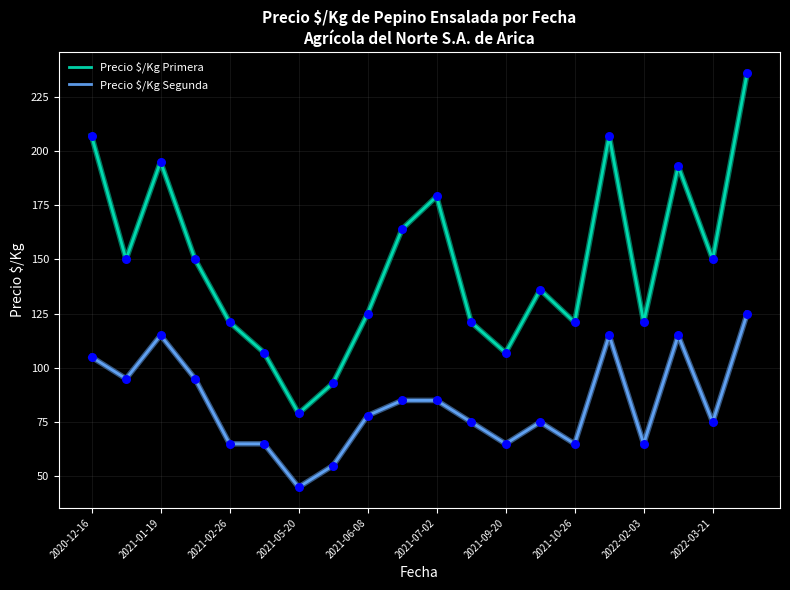

Which series has the largest range (max minus min)?

Precio $/Kg Primera